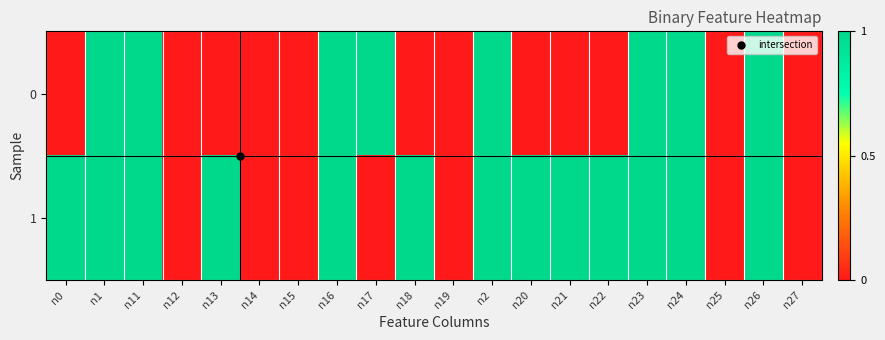

Which category has the highest value across all series?

n1